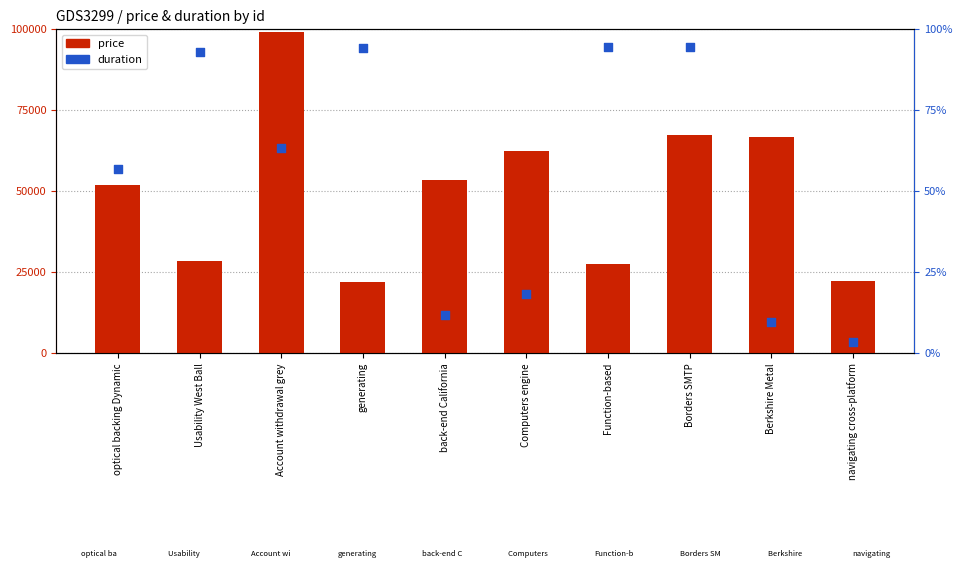

At how many categories does at least one series exceed 48658?

9